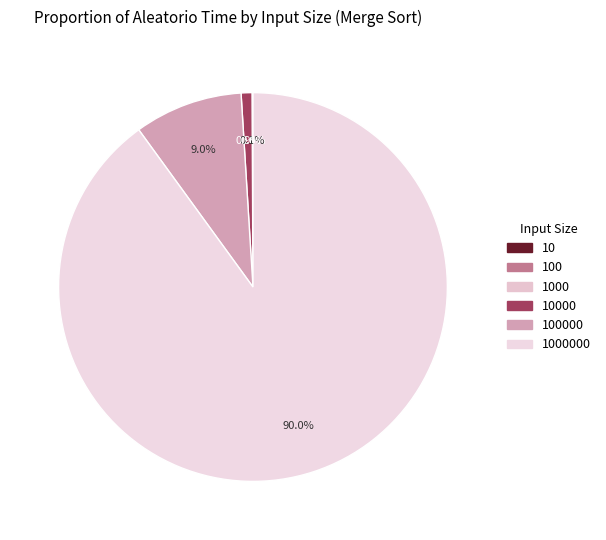

What is the smallest slice in the pie chart?

10